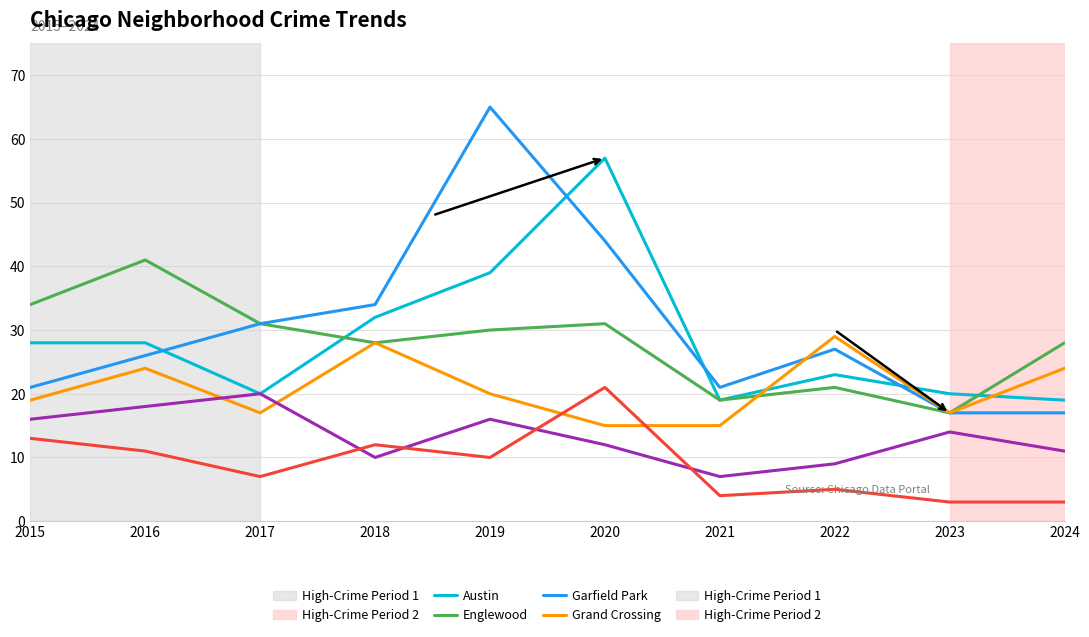

What is the minimum value shown in the chart?

3